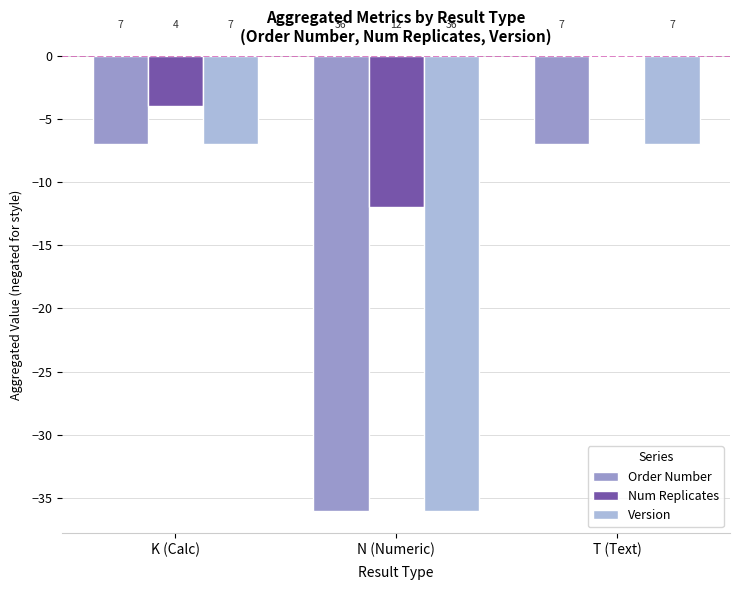

What is the sum of the Num Replicates values at K (Calc) and N (Numeric)?

-16